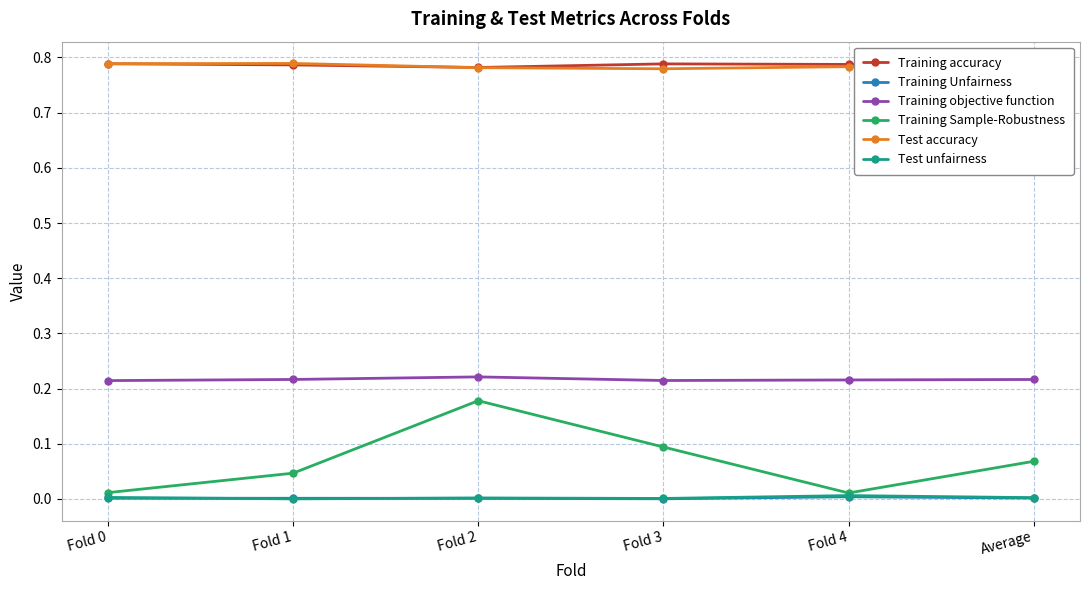

What is the label of the 1st point from the right?

Average